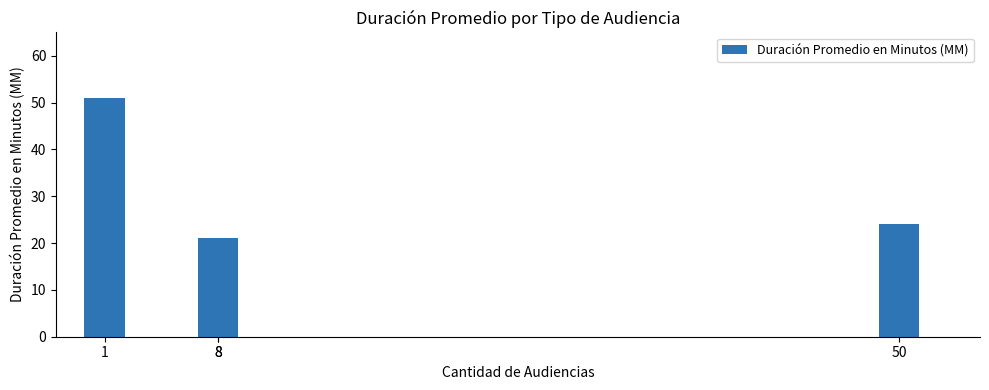

What value does the data have at 1, to the nearest 10?

50